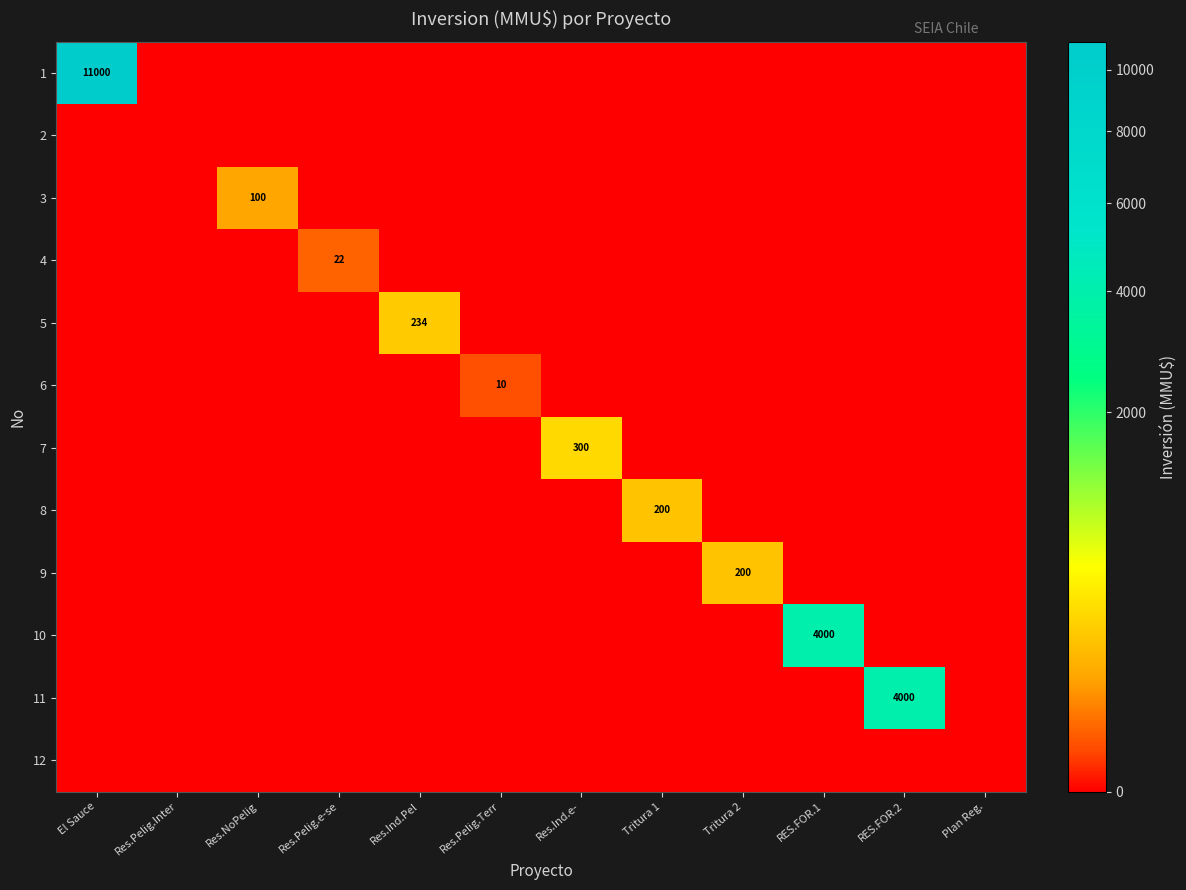

At how many categories does at least one series exceed 1813?

3